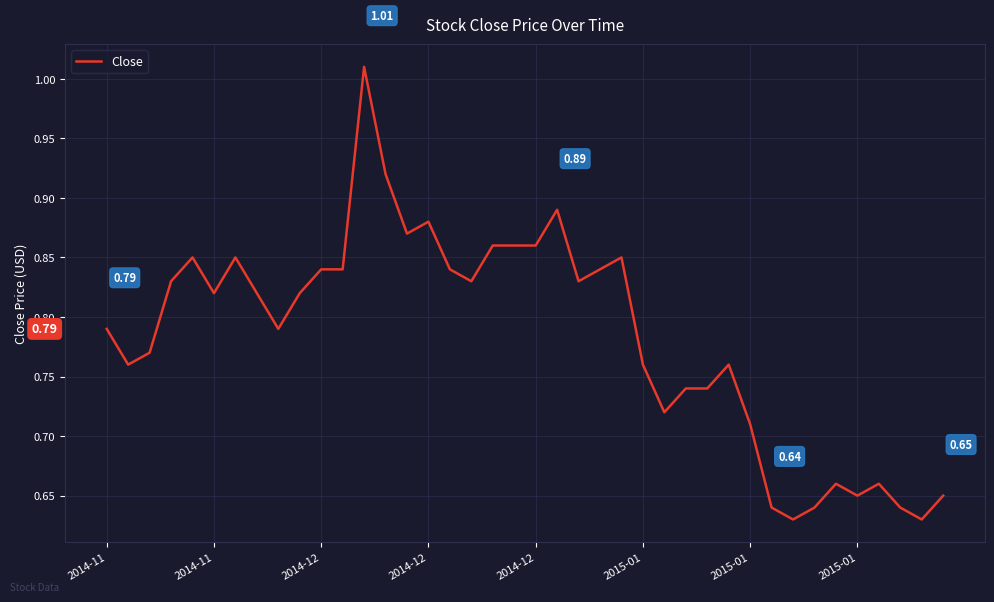

Count the number of data series in this chart.

1